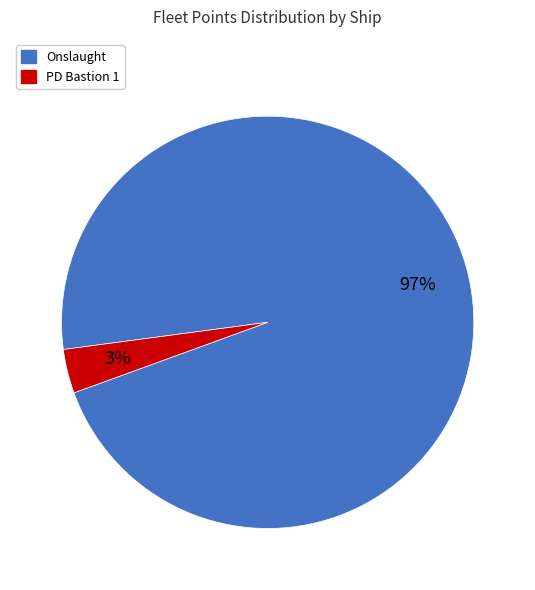

Which has a higher value, Onslaught or PD Bastion 1?

Onslaught